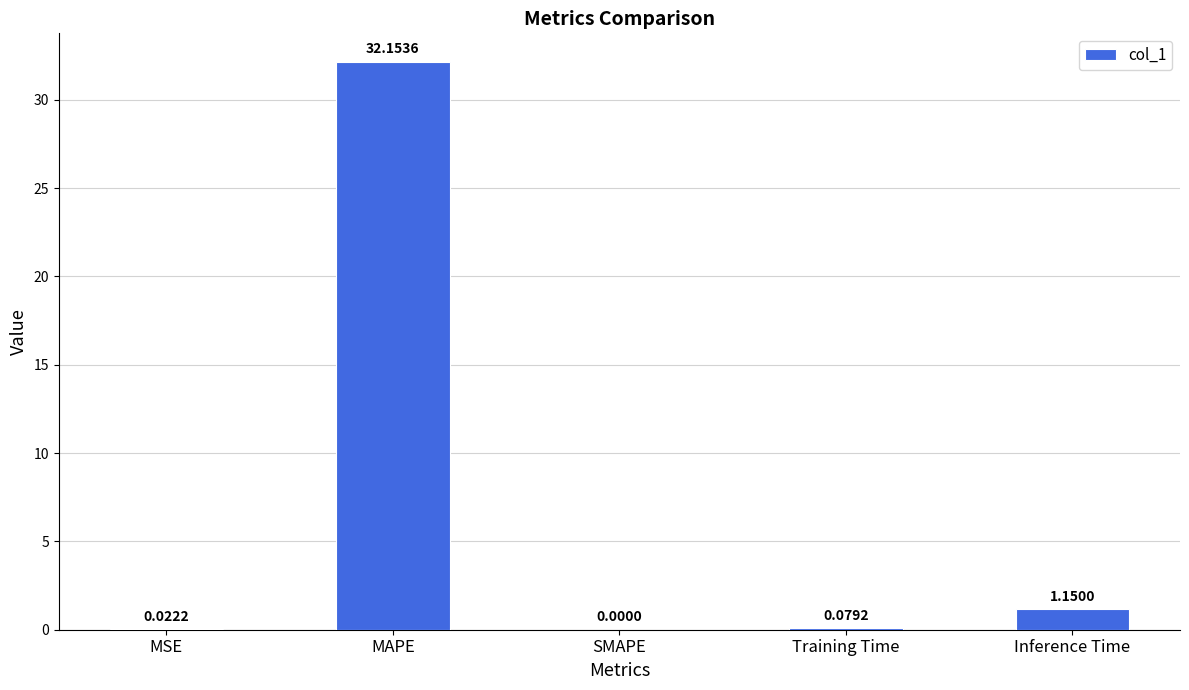

What is the change in value from MAPE to Training Time?

-32.1